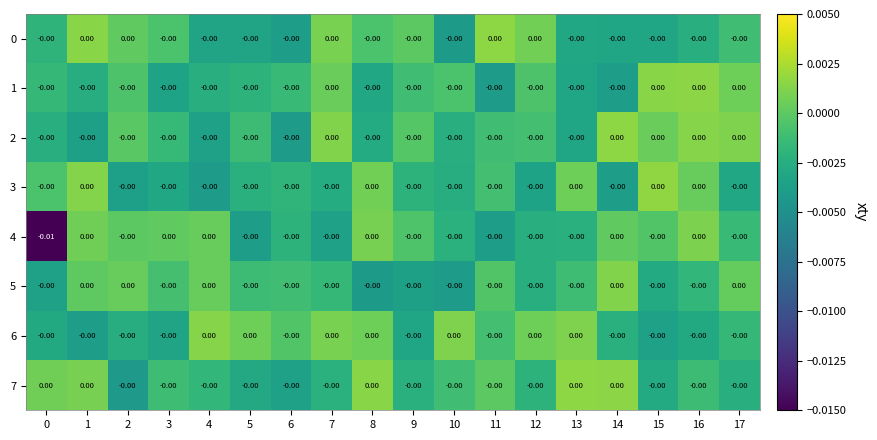

Which series has the widest spread of values?

4